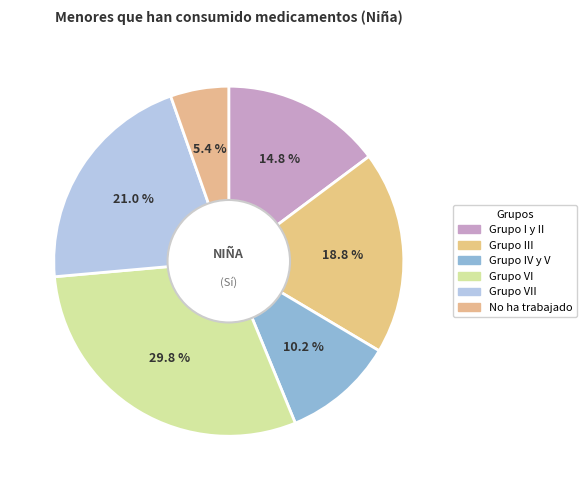

How many slices are in this pie chart?

6